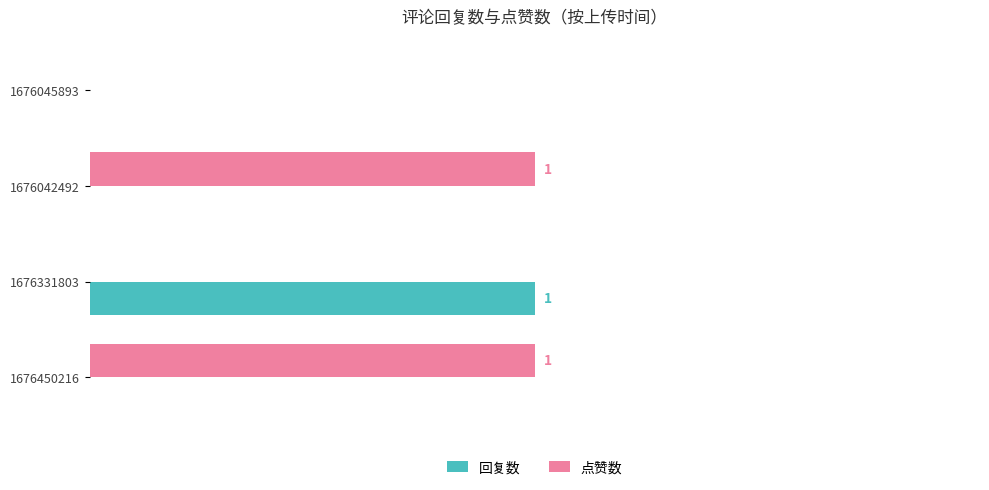

What are all the series names shown in the legend?

回复数, 点赞数